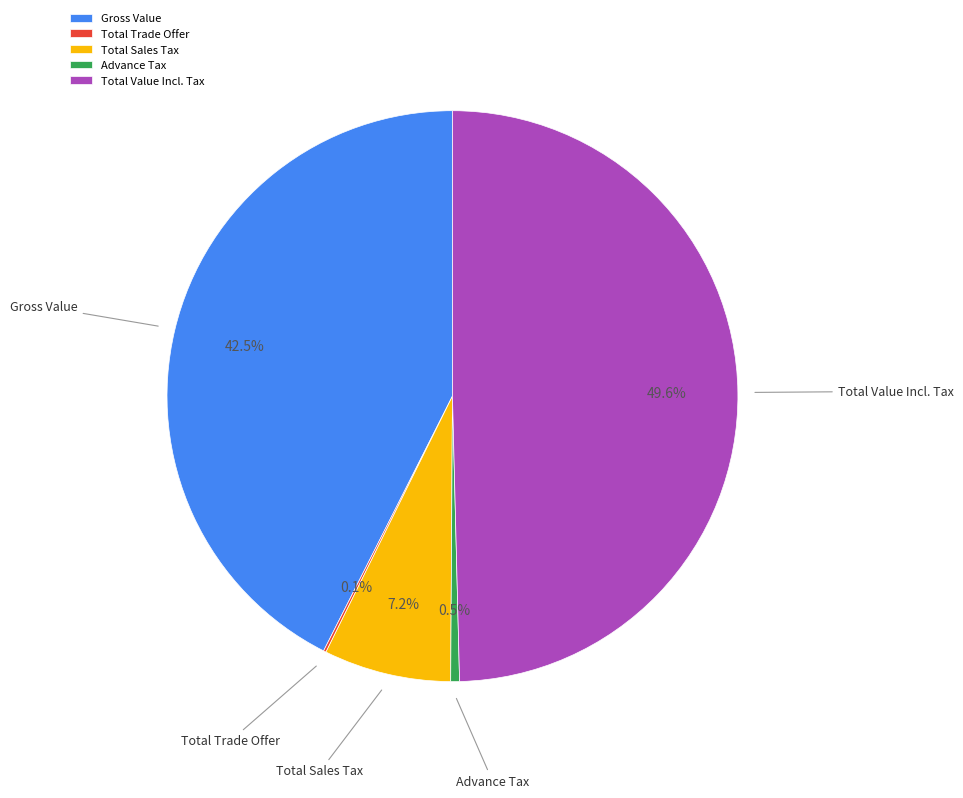

What percentage is the Total Value Incl. Tax slice, to the nearest percent?

50%